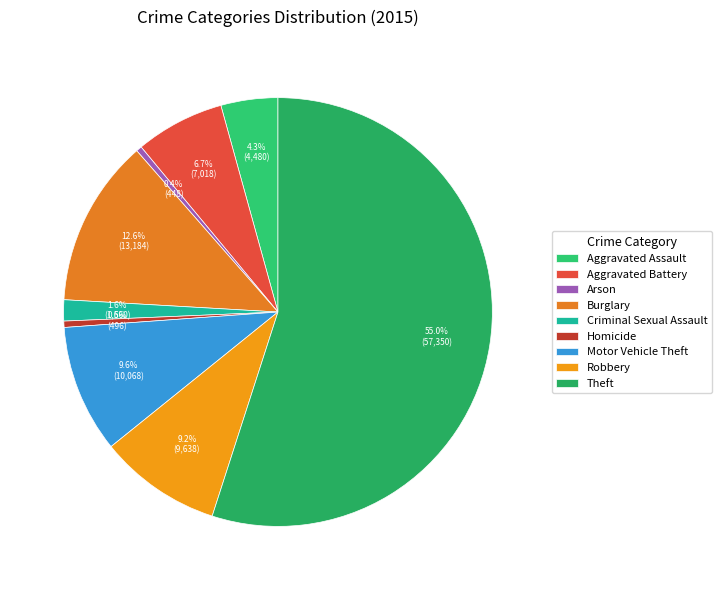

To the nearest percent, what is the difference between the Aggravated Assault and Motor Vehicle Theft slice percentages?

5%